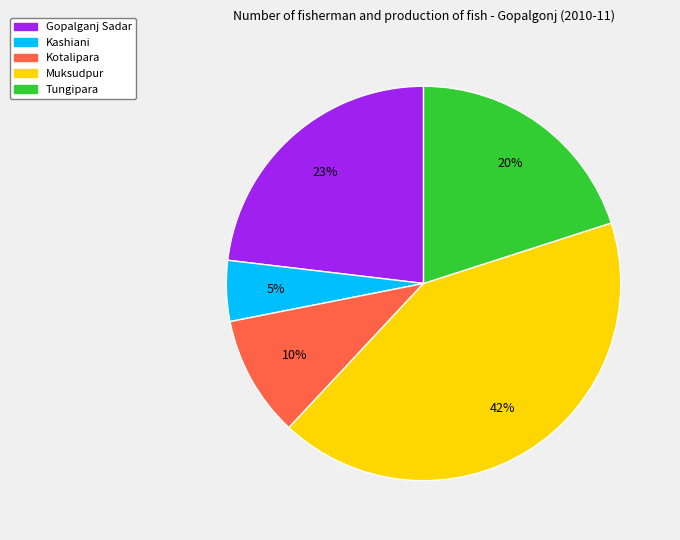

To the nearest percent, what is the difference between the Tungipara and Muksudpur slice percentages?

22%